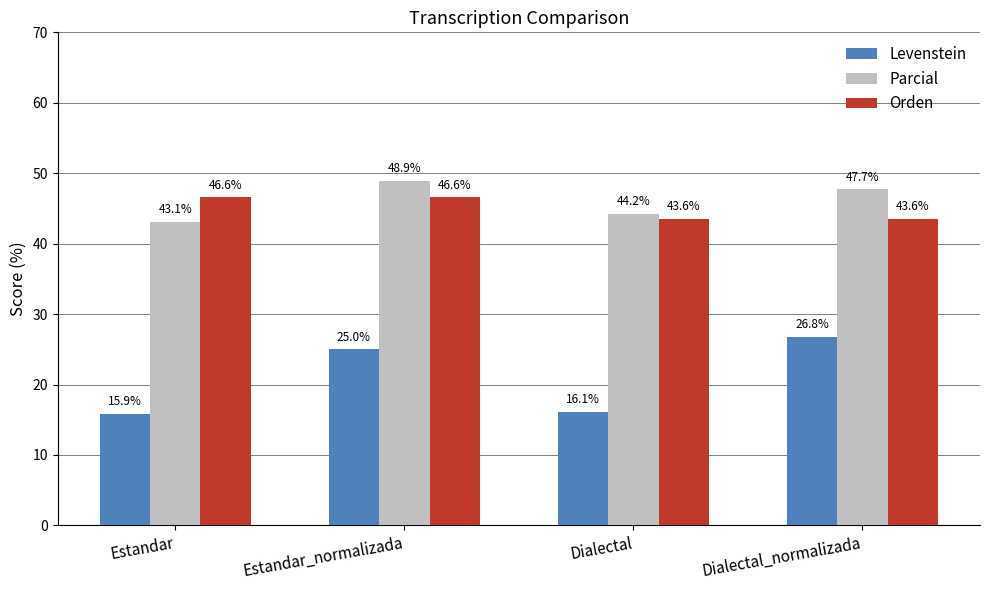

Reading right to left, transcribe all the data shown in this chart.

Levenstein: Dialectal_normalizada=26.8	Dialectal=16.1	Estandar_normalizada=25.0	Estandar=15.9
Parcial: Dialectal_normalizada=47.7	Dialectal=44.2	Estandar_normalizada=48.9	Estandar=43.1
Orden: Dialectal_normalizada=43.6	Dialectal=43.6	Estandar_normalizada=46.6	Estandar=46.6